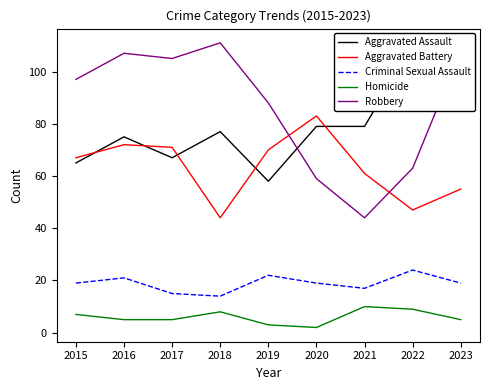

Which series has the widest spread of values?

Robbery